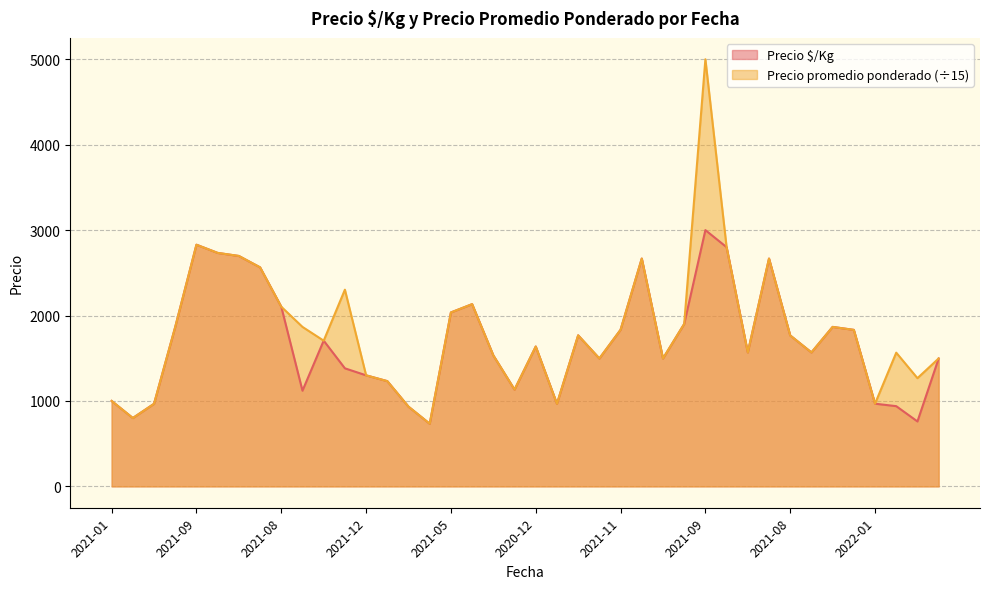

What are all the series names shown in the legend?

Precio $/Kg, Precio promedio ponderado (÷15)